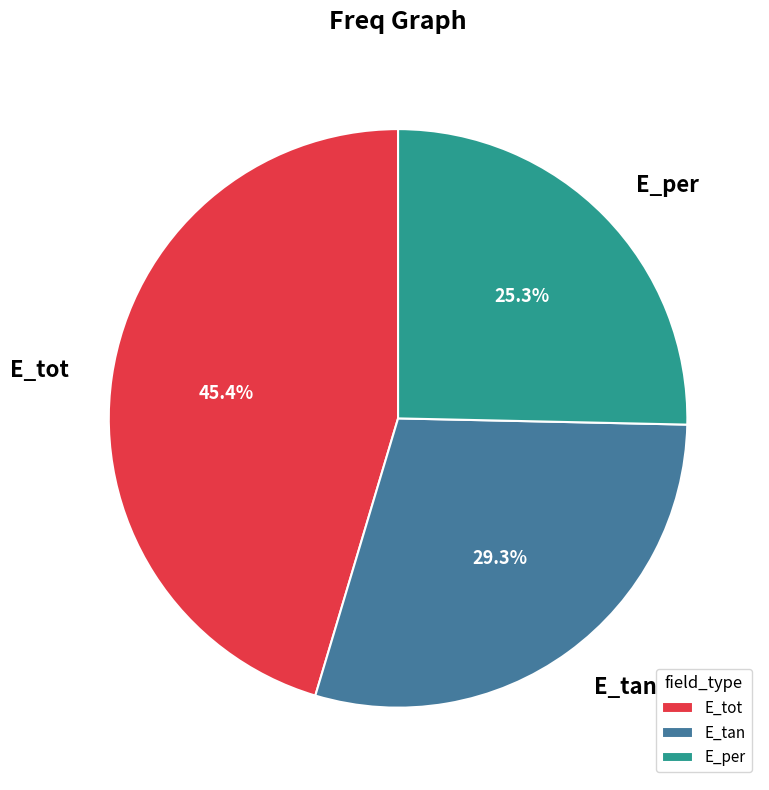

The E_tot slice represents 45% of the pie. True or false?

True